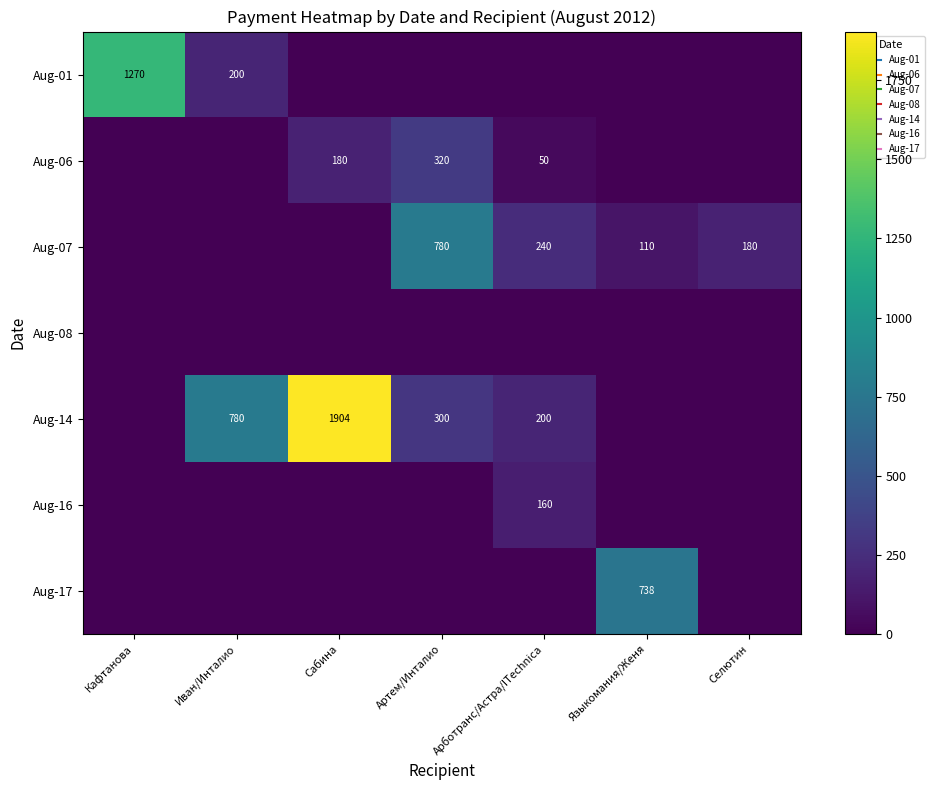

Between Кафтанова and Сабина, which series saw the biggest shift?

Aug-14